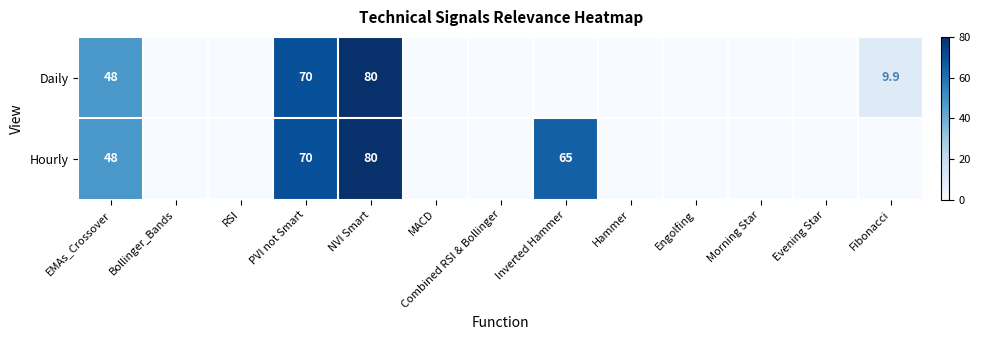

Count the number of categories in the chart.

13